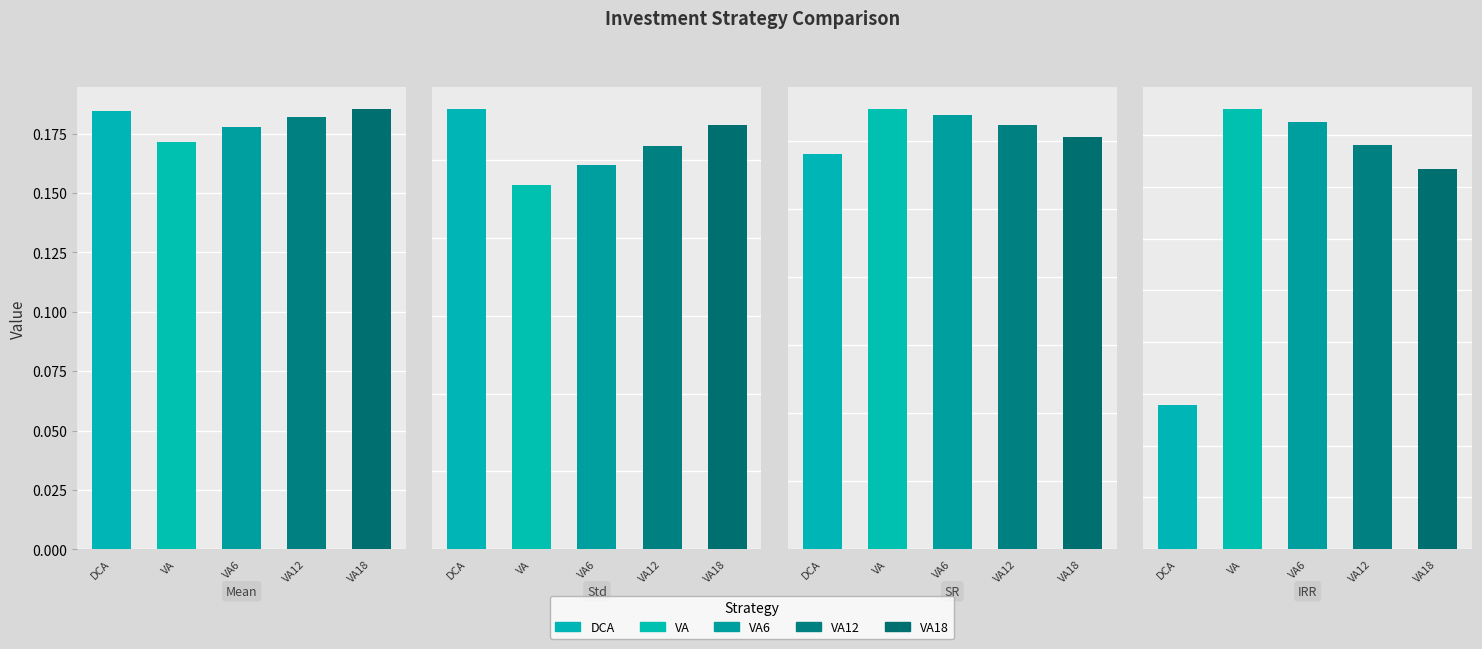

What is the sum of the VA values at IRR and Std?

0.4